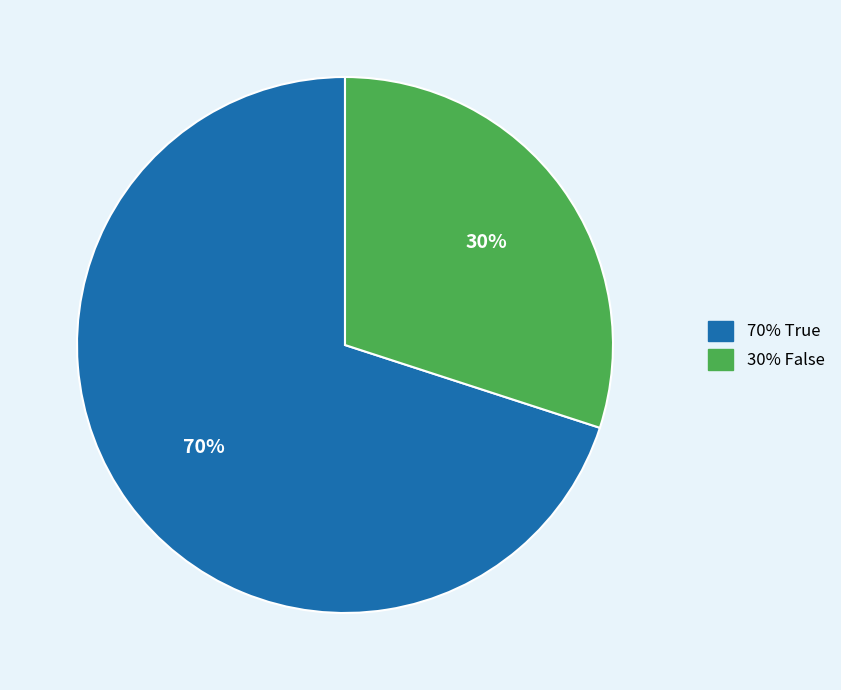

To the nearest percent, what is the difference between the largest and smallest slice percentages?

40%